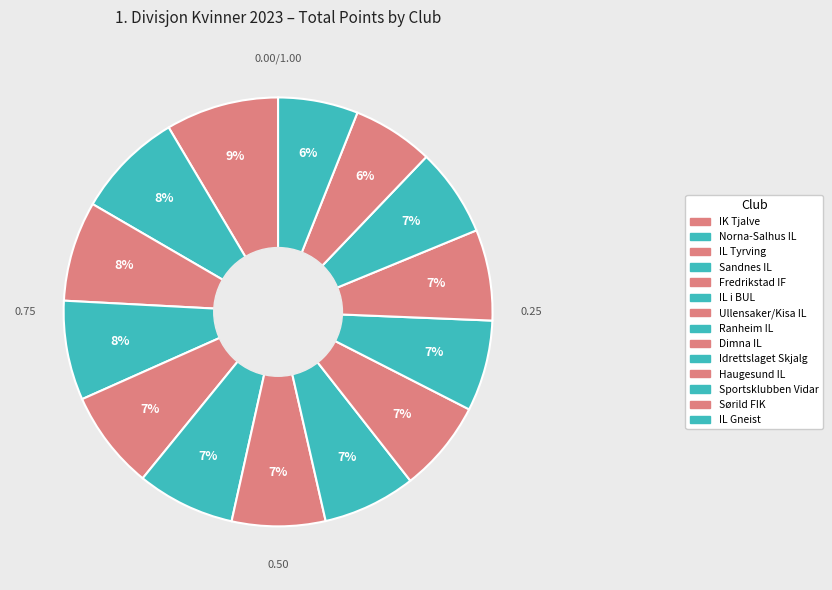

Does IL Tyrving account for over 50% of the chart?

No